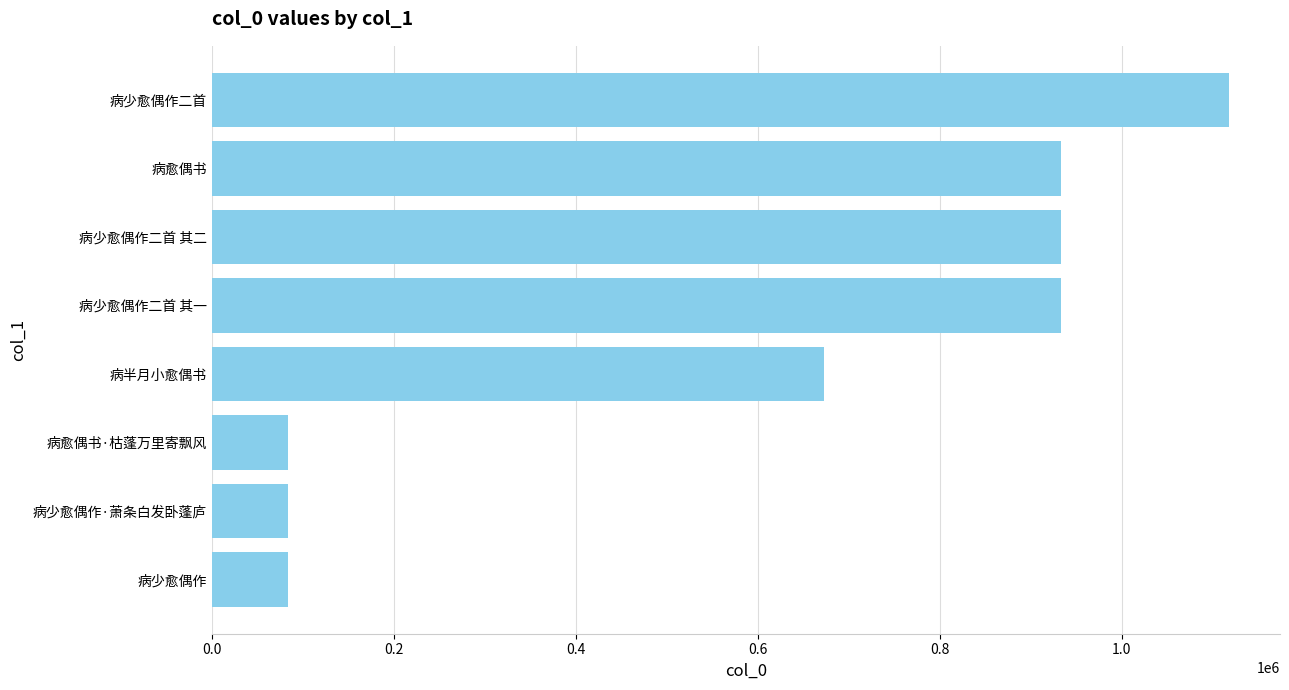

What is the change in value from 病少愈偶作 to 病半月小愈偶书?

+589007